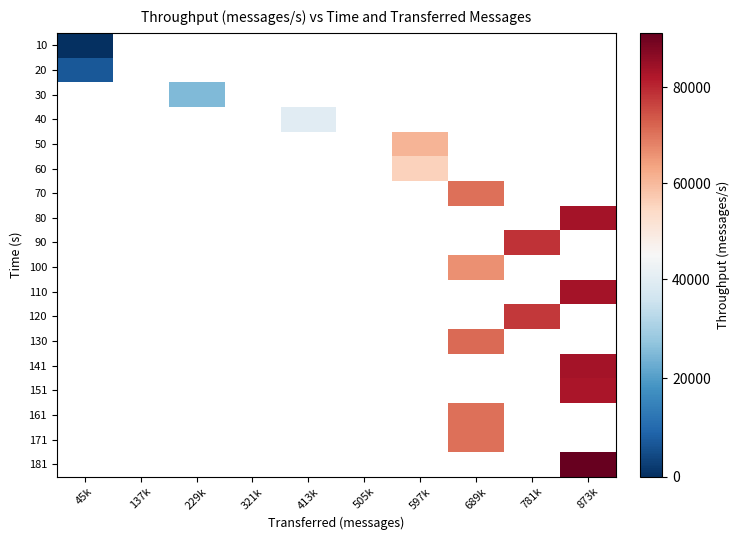

How many categories are shown in the chart?

10